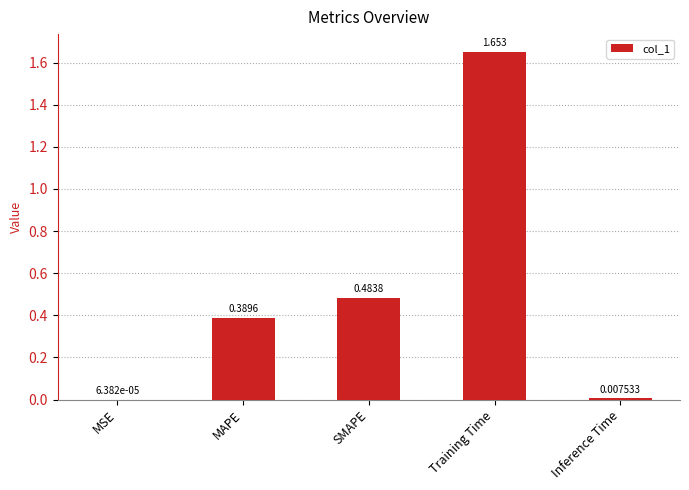

Which category has the highest value across all series?

Training Time